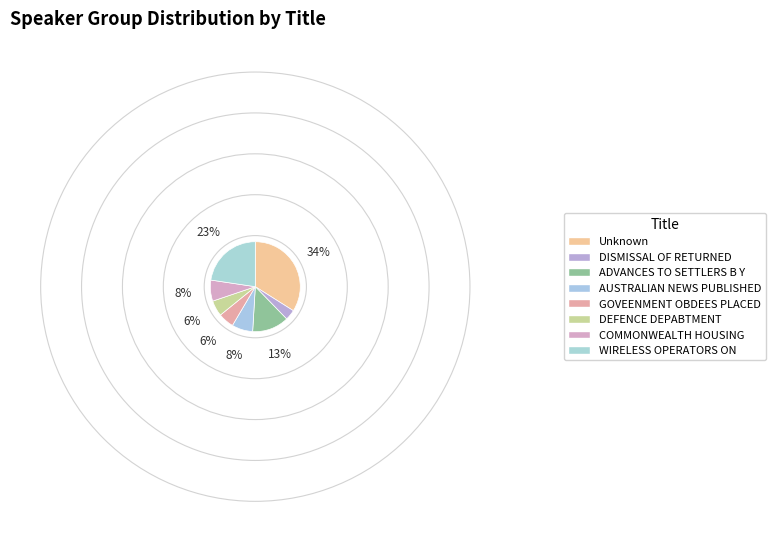

Is it true that Unknown is 34% of the pie?

True